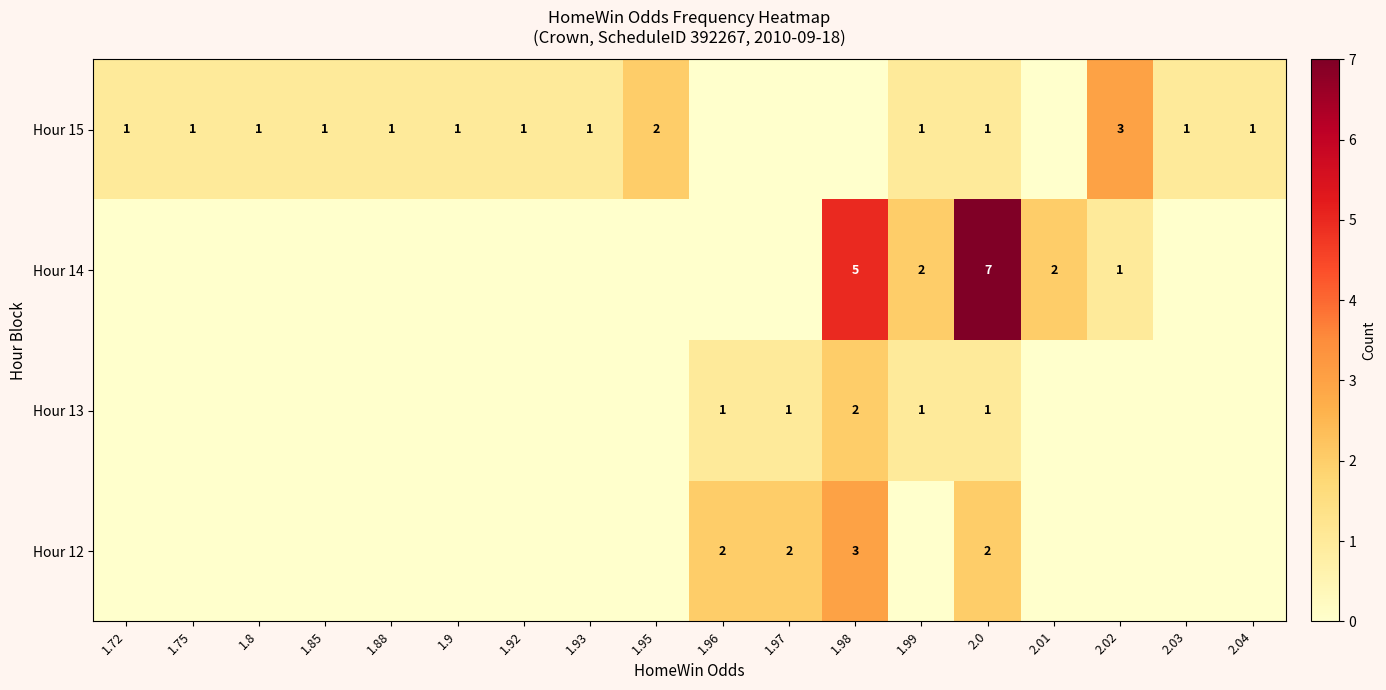

What is the total value across all series at 2.02?

4